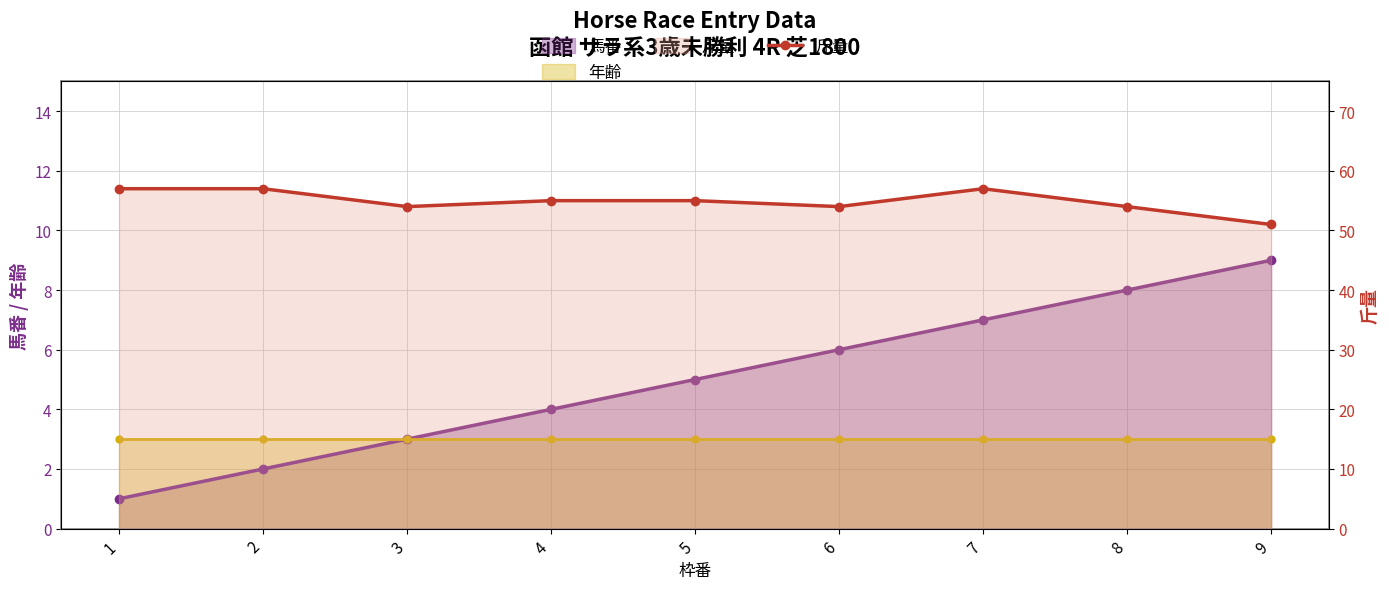

List the labels in order of value, largest first.

1, 2, 7, 4, 5, 3, 6, 8, 9